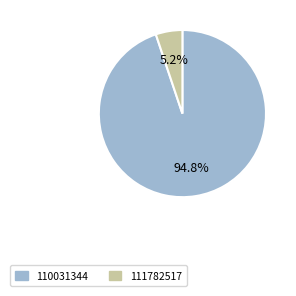

Is it true that 111782517 is 15% of the pie?

False